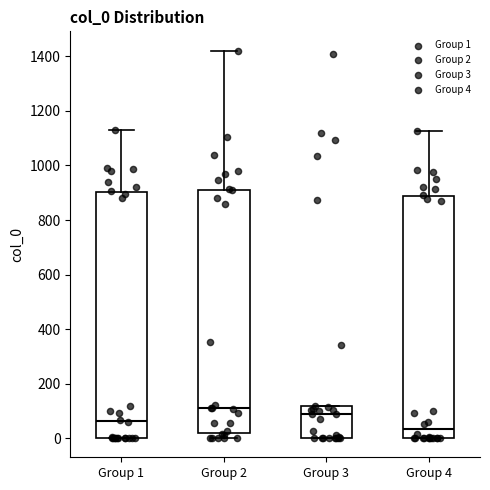

Where is the upper edge of the box for Group 3 on the y-axis? The values are not printed on the chart, so give them approximately, as read against the axis.

120